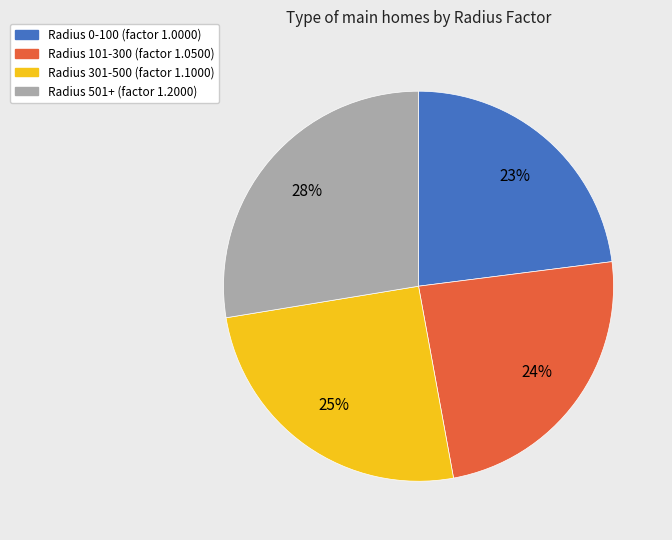

To the nearest percent, what is the difference between the largest and smallest slice percentages?

5%